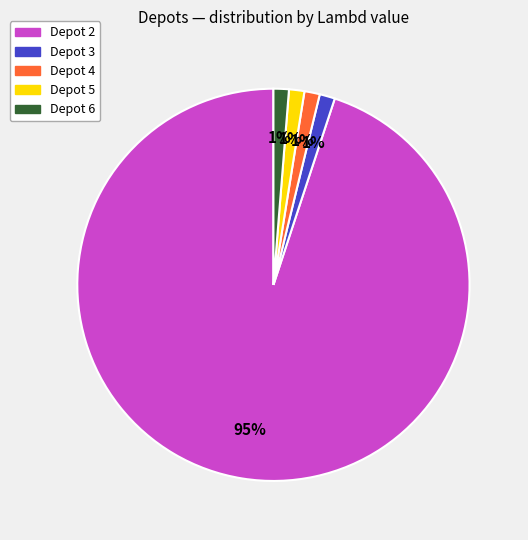

To the nearest percent, what percentage of the pie is Depot 3?

1%